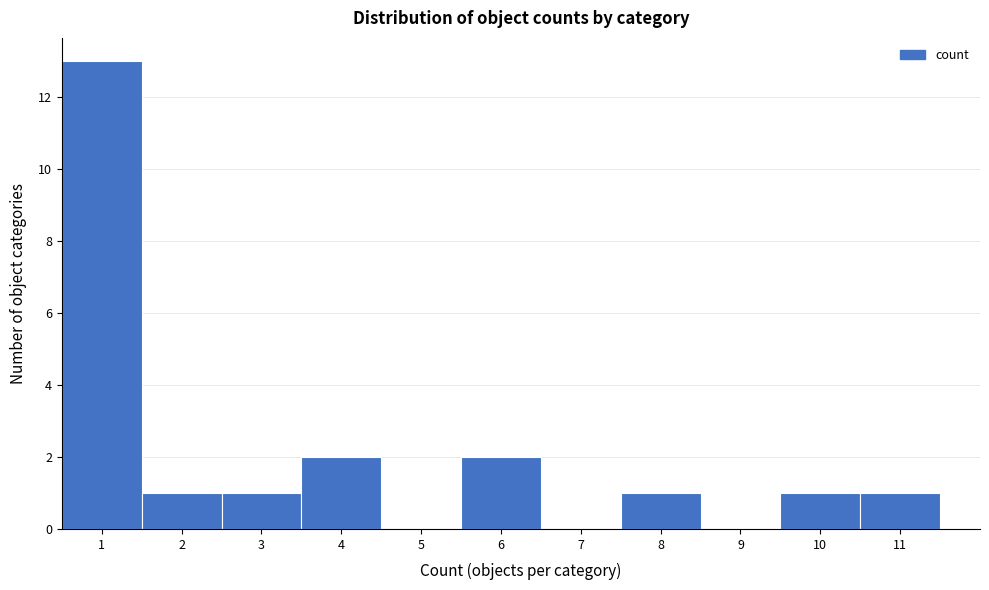

How tall is the bar that spans 3.5 to 4.5 on the x-axis? The values are not printed on the chart, so give them approximately, as read against the axis.

2